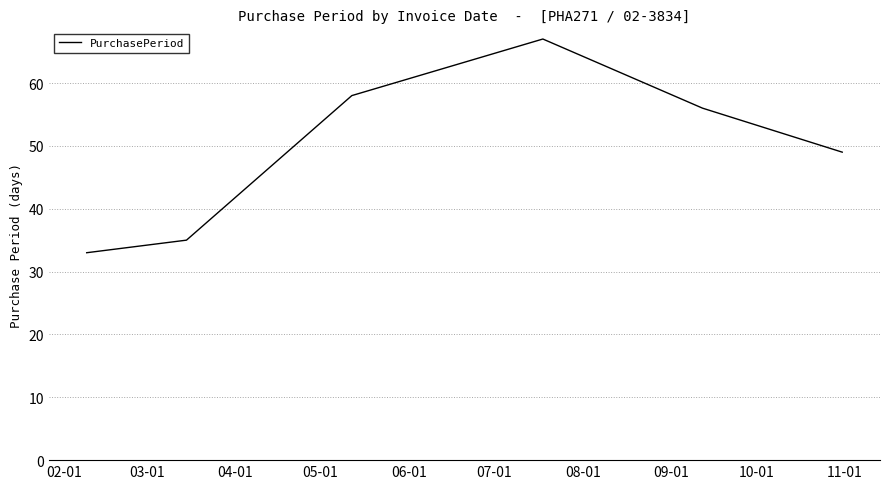

What is the smallest value displayed?

33